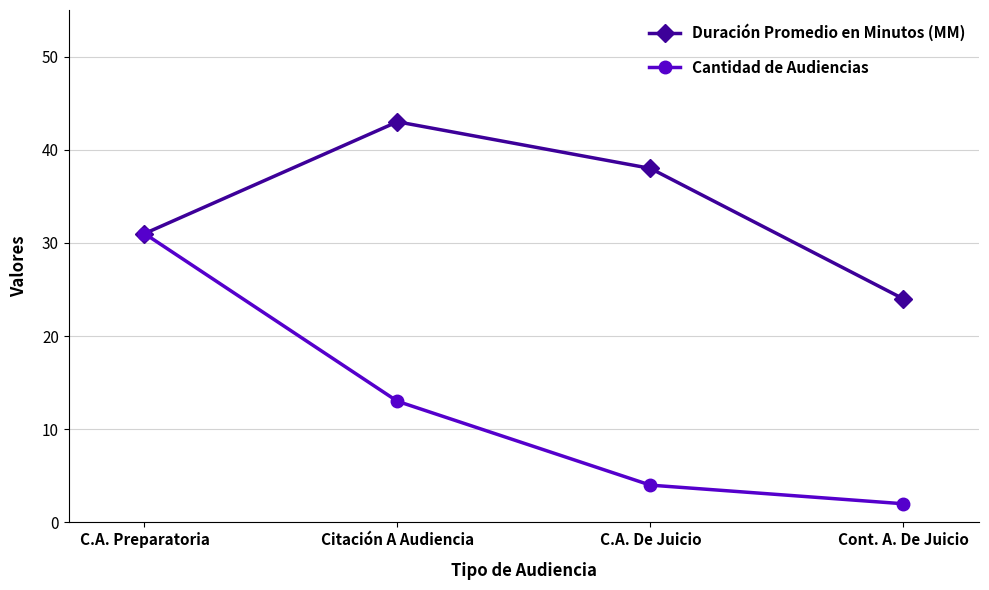

What is the difference between the highest and lowest values at Citación A Audiencia?

30